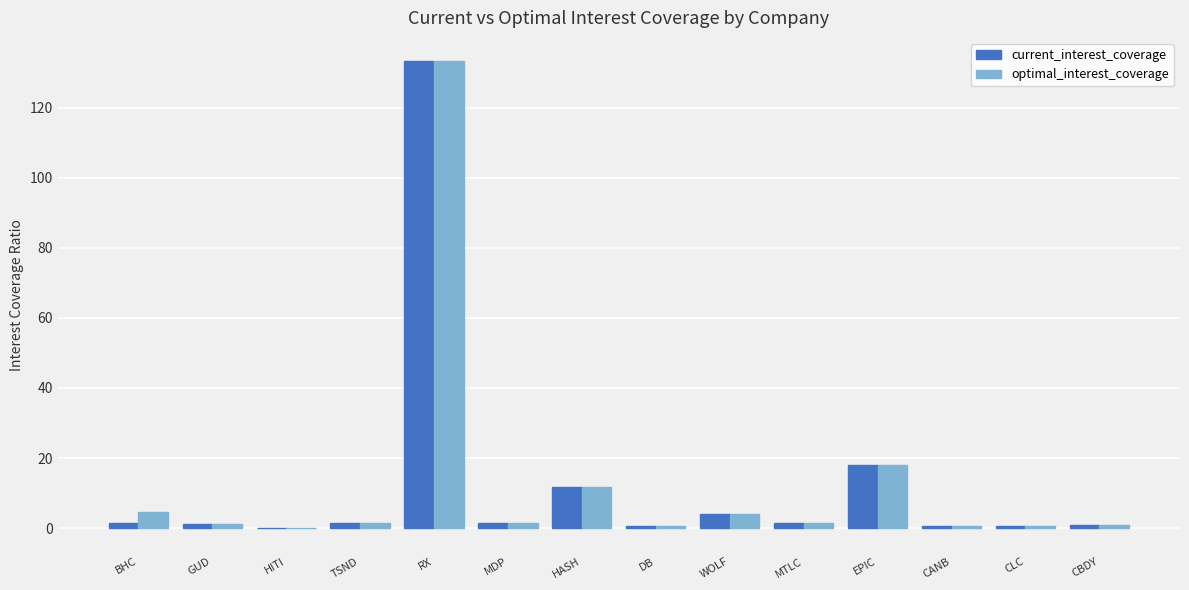

At which label is current_interest_coverage closest to 66?

EPIC